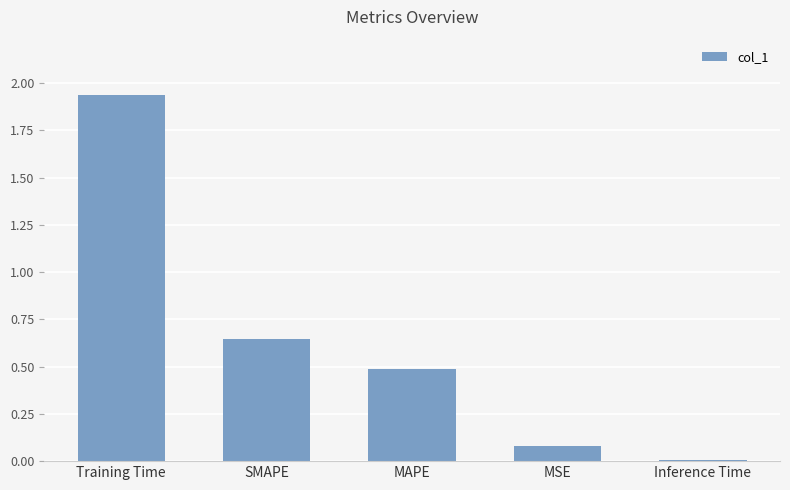

What is the label of the 5th bar from the left?

Inference Time